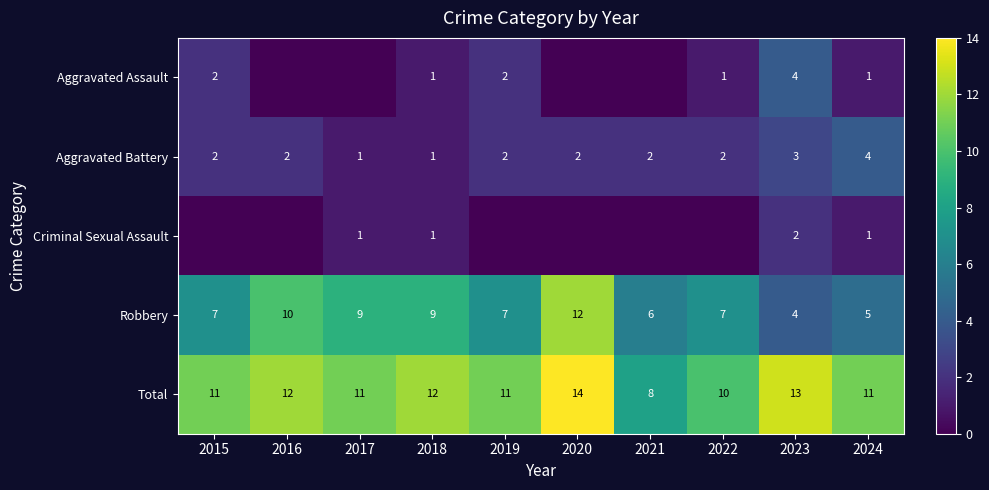

How many data points in Total are less than 11?

2